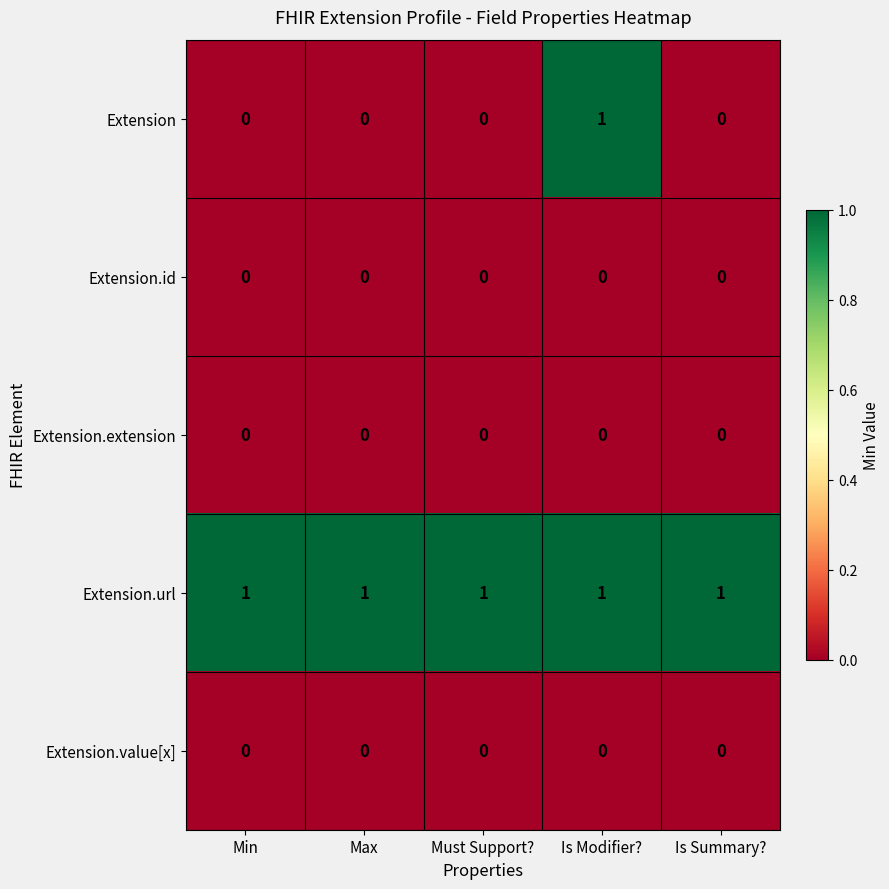

Is the value of Extension.extension at Must Support? greater than the value of Extension.url at Is Summary??

No